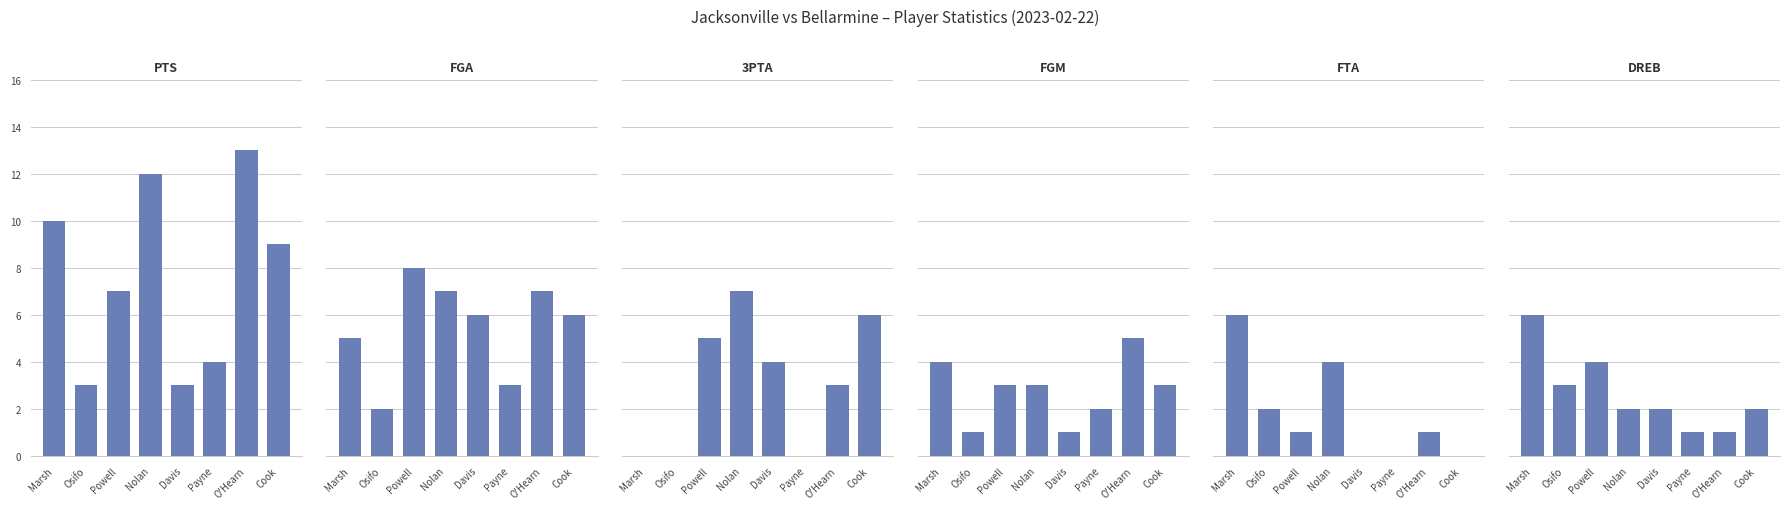

What is the difference between the FTA values at Osifo and Payne?

2